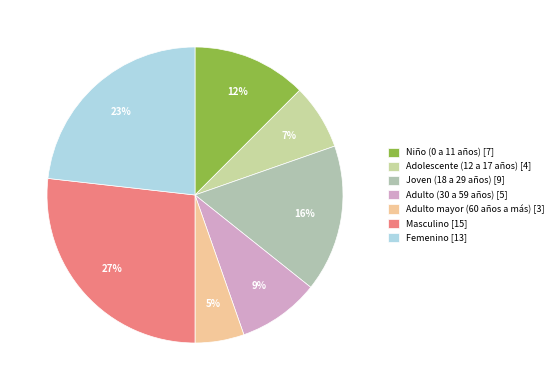

Which has a higher value, Femenino or Adolescente (12 a 17 años)?

Femenino